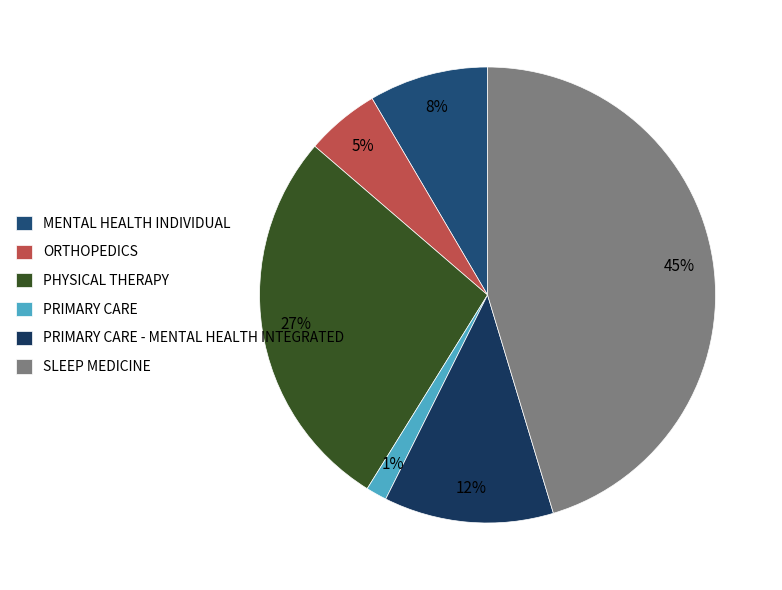

To the nearest percent, what is the combined percentage of PHYSICAL THERAPY and ORTHOPEDICS?

33%